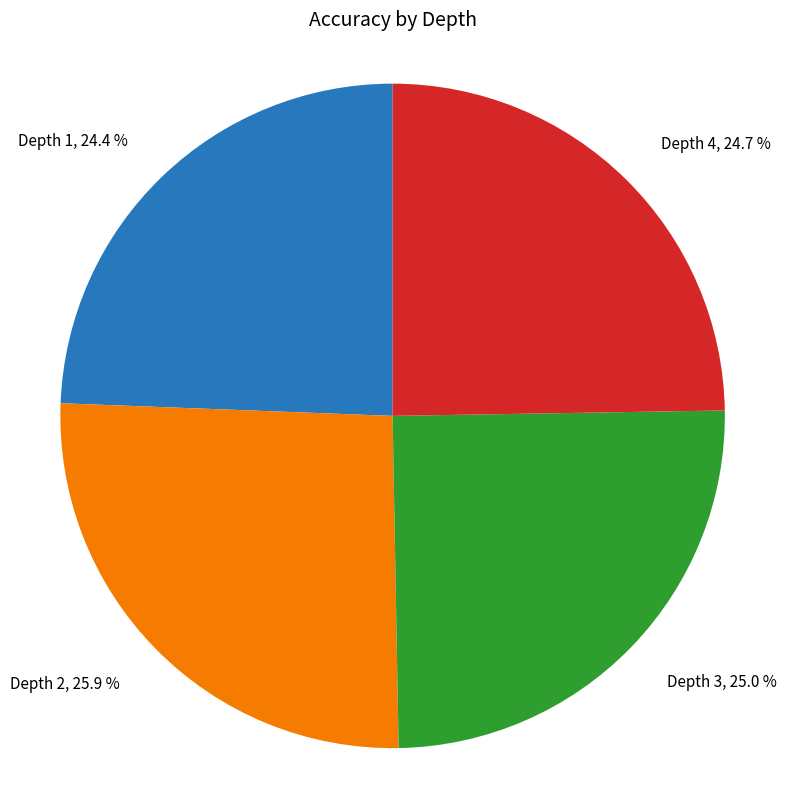

Between Depth 1 and Depth 3, which is larger?

Depth 3